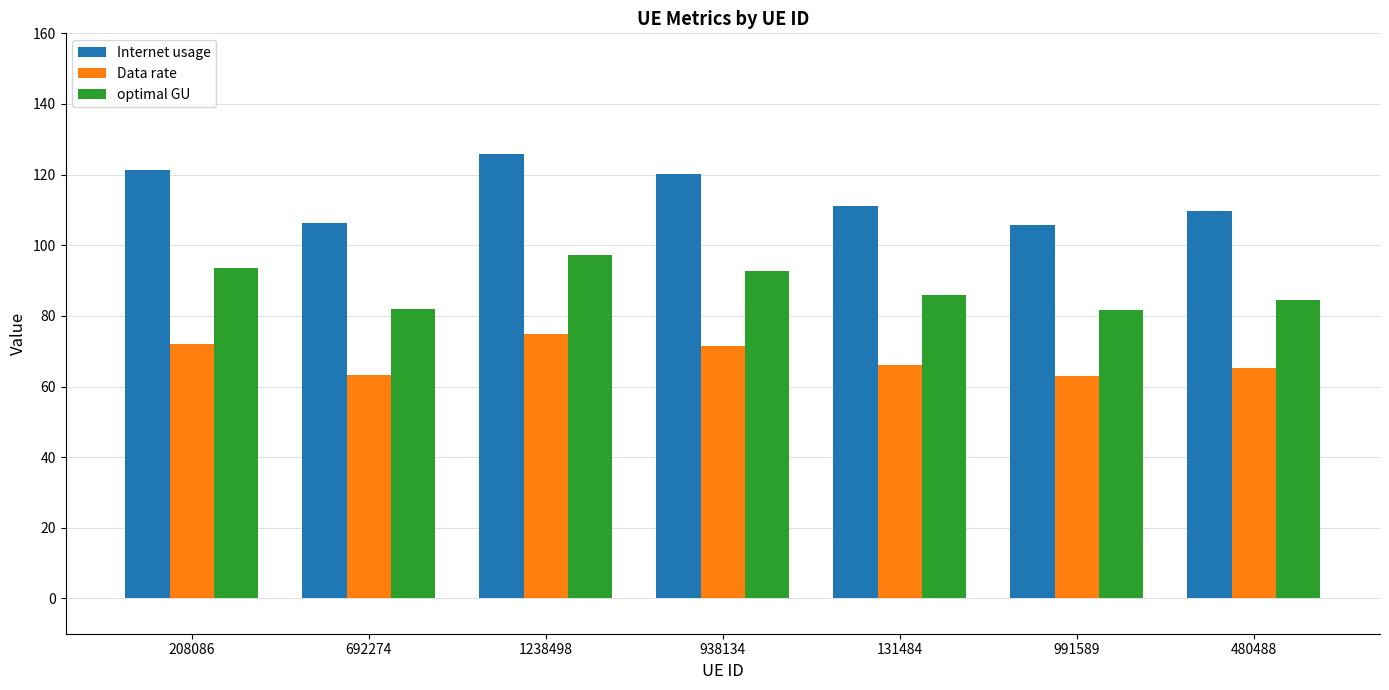

What is the difference between the optimal GU values at 1238498 and 938134?

4.6